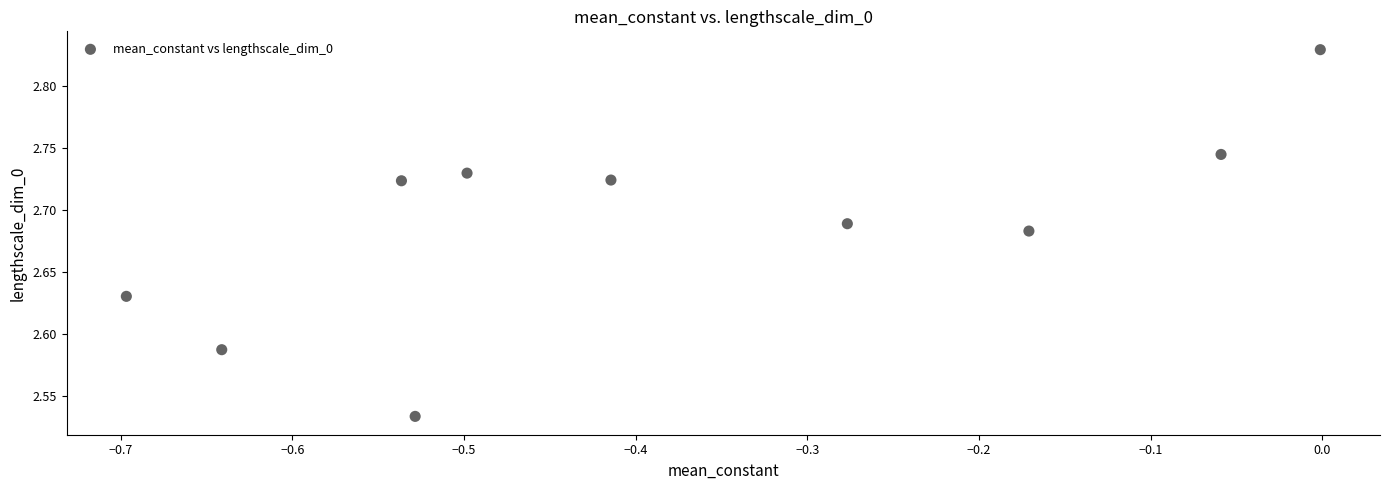

What is the range of Y values (max minus min)?

0.3